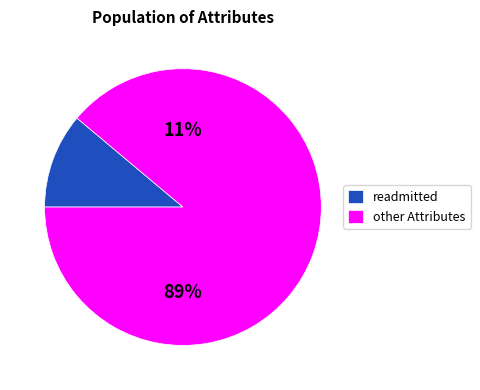

What is the total percentage of readmitted and other?

100.0%